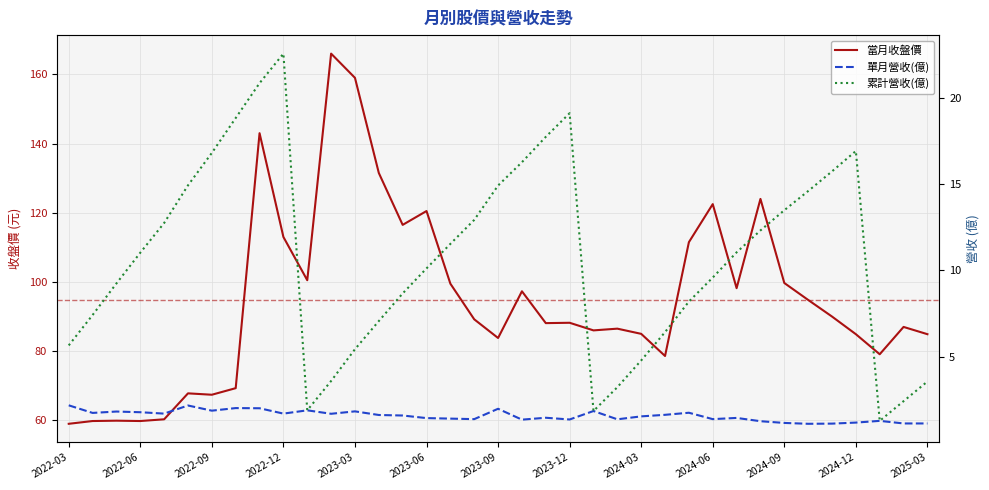

What are all the series names shown in the legend?

當月收盤價, 單月營收(億), 累計營收(億)